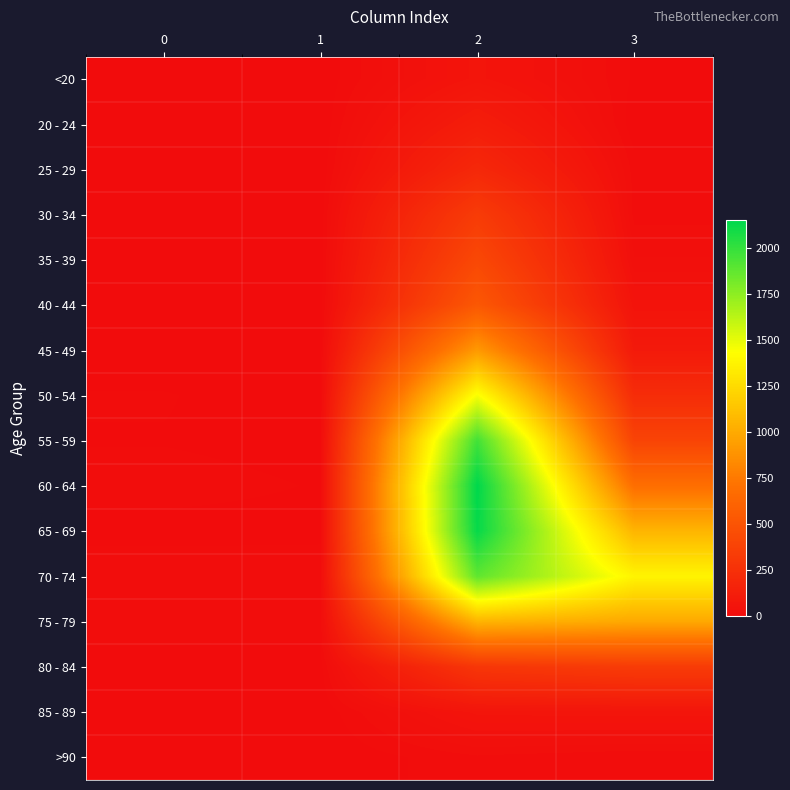

Rank the series at 1 from highest to lowest value.

70 - 74, 75 - 79, 60 - 64, 55 - 59, 65 - 69, 80 - 84, 50 - 54, 30 - 34, <20, 35 - 39, 40 - 44, 45 - 49, 85 - 89, 20 - 24, 25 - 29, >90